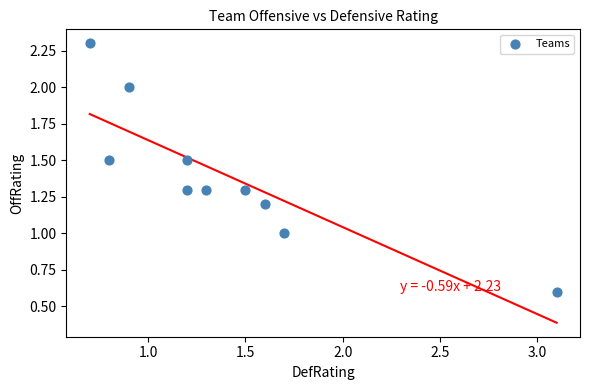

What is the range of Y values (max minus min)?

1.7